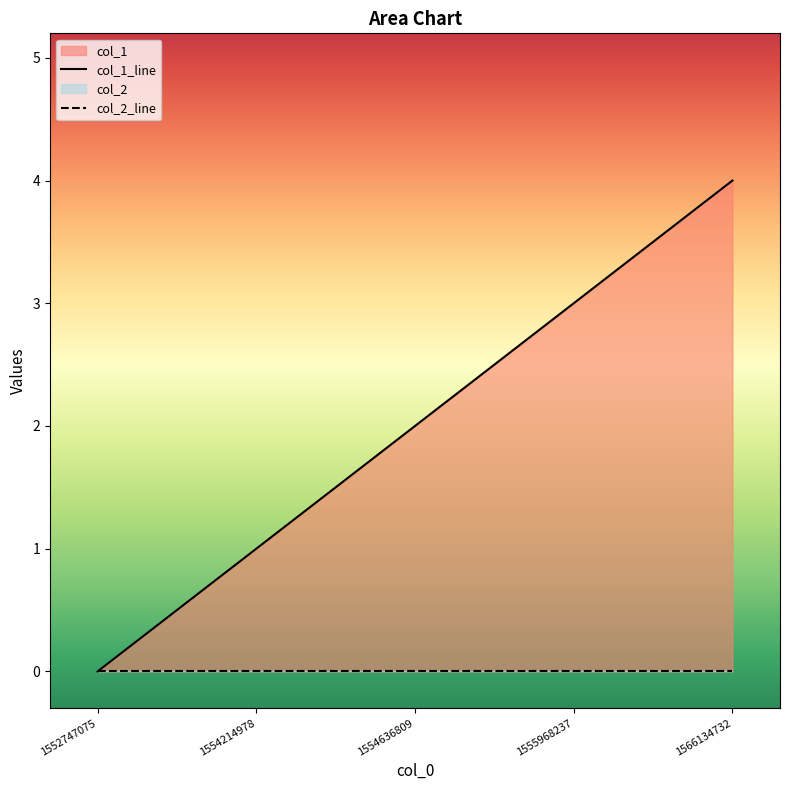

List the labels in order of value, largest first.

1566134732, 1555968237, 1554636809, 1554214978, 1552747075